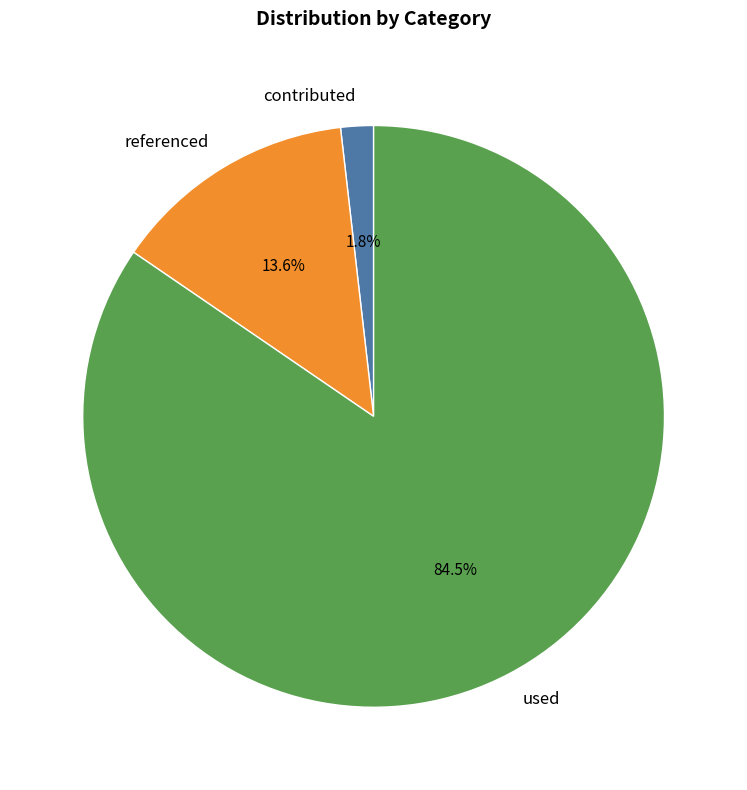

The referenced slice represents 7% of the pie. True or false?

False